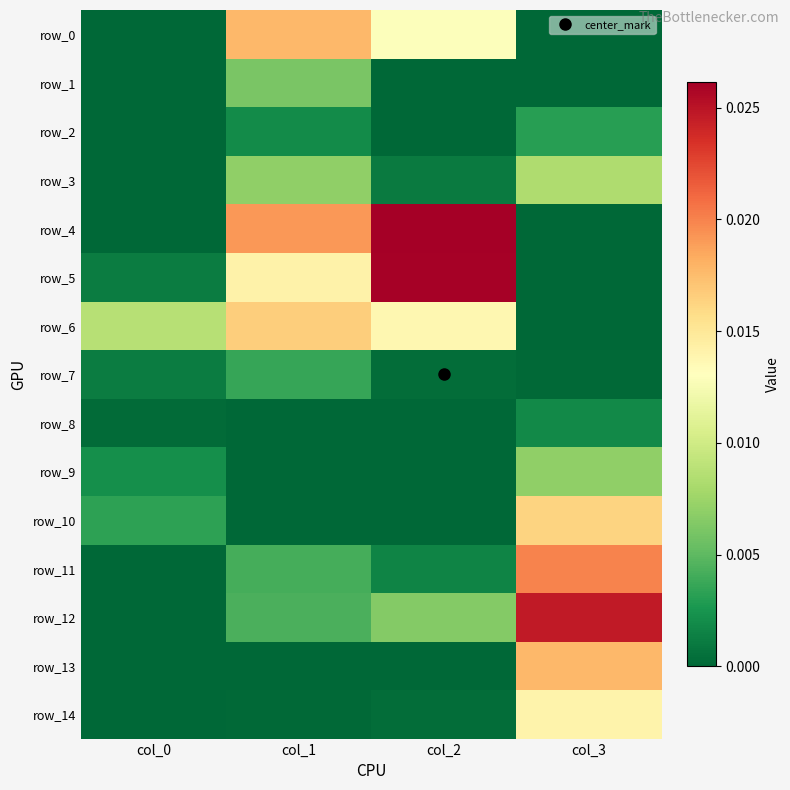

Which series has the widest spread of values?

row_4